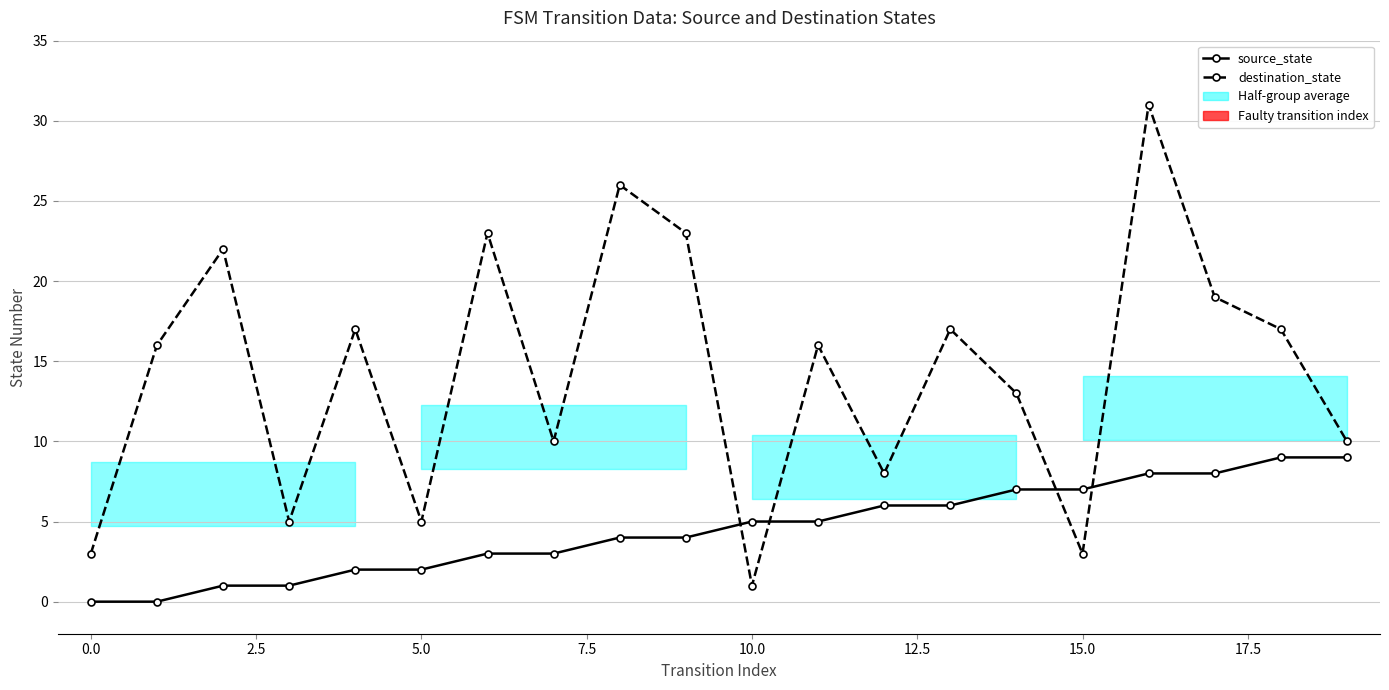

What is the difference between the maximum and minimum values in the destination_state series?

30